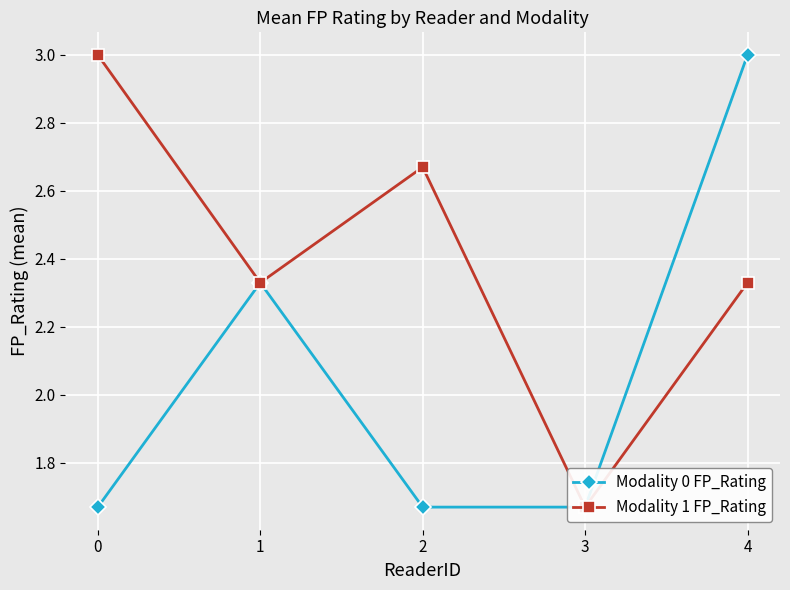

True or false: Modality 1 FP_Rating and Modality 0 FP_Rating intersect in this chart.

False